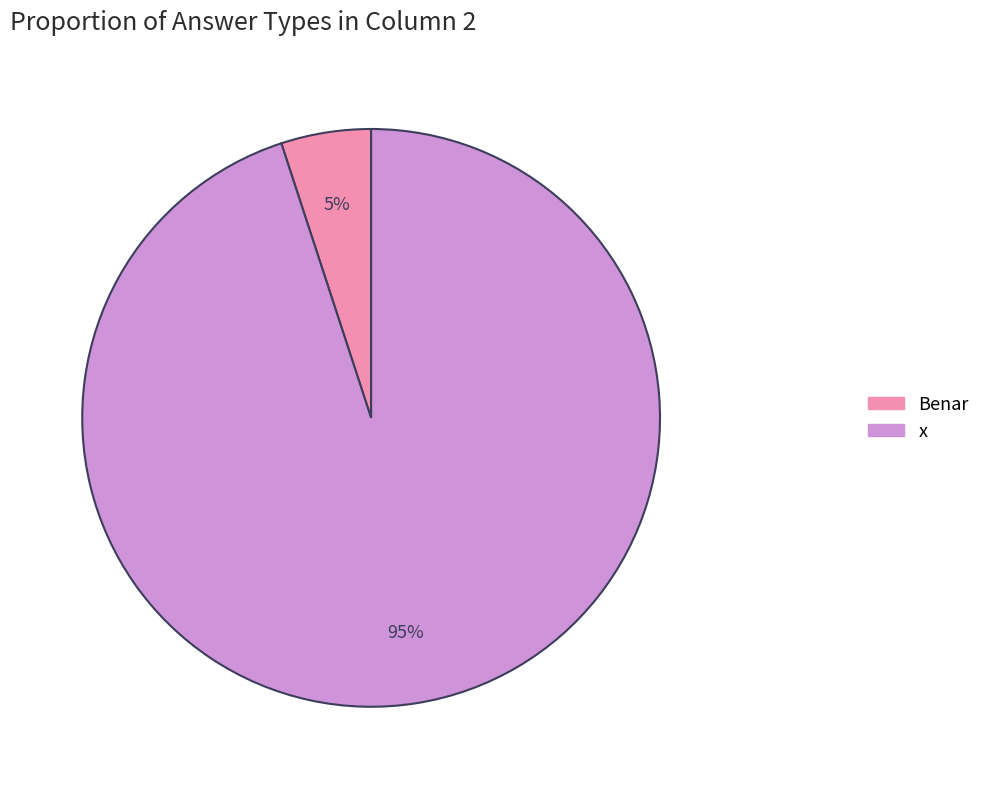

Combined, do Benar and x account for over 50%?

Yes